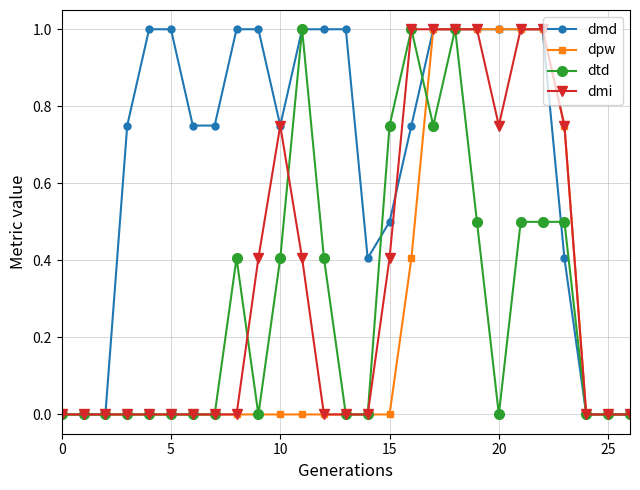

What is the value of the dmd point at the 24th from the left?

0.4